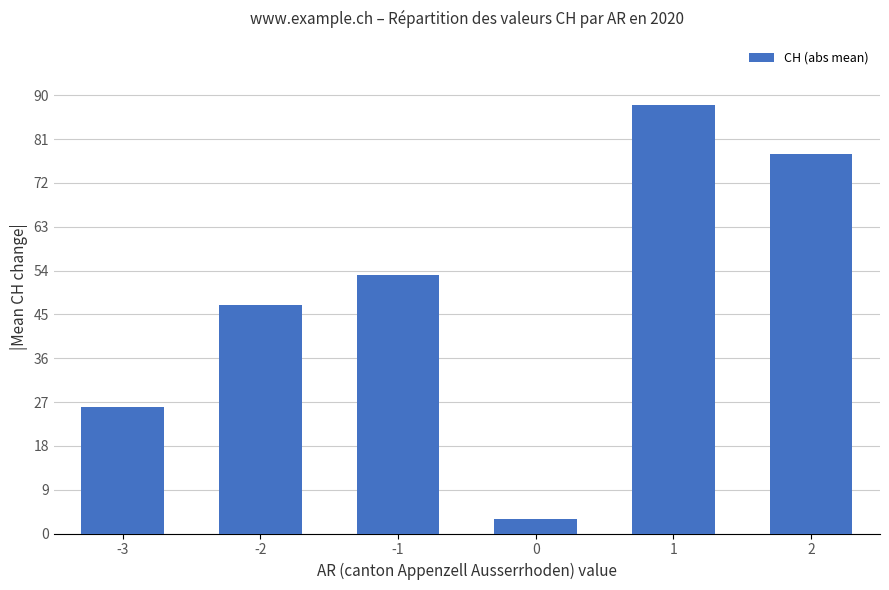

True or false: the data shows 104 at 2.

False